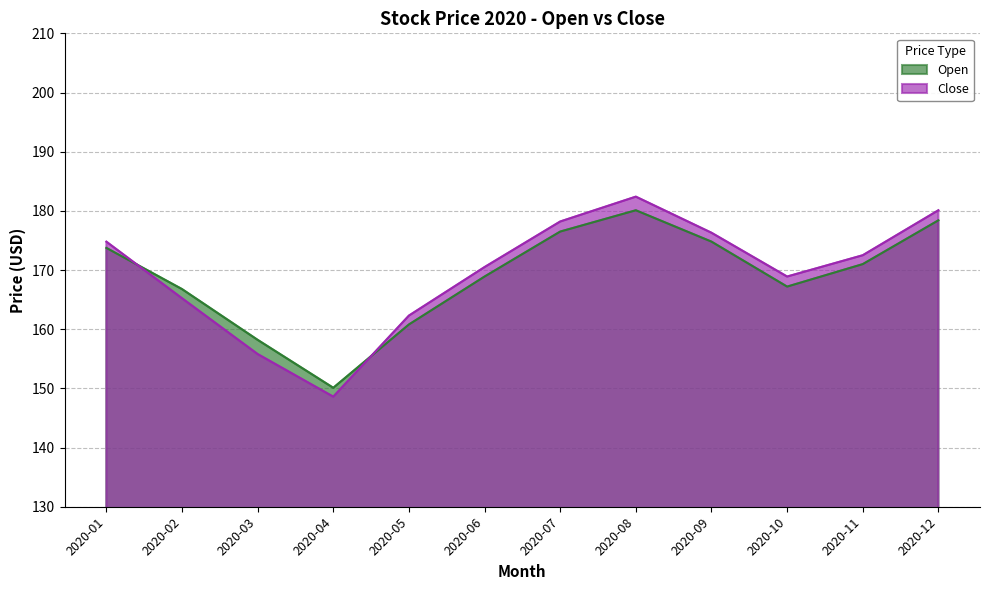

What is the sum of all Open values?

2026.5